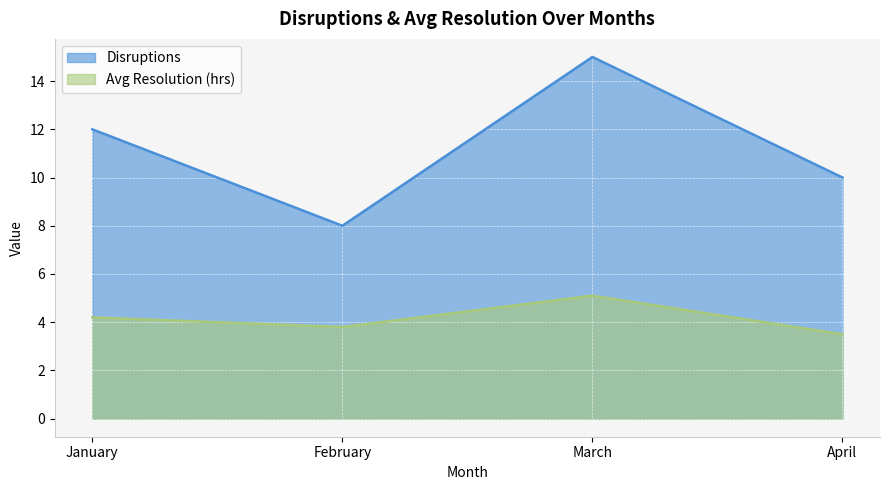

List the series in order of their overall mean, highest first.

Disruptions, Avg Resolution (hrs)